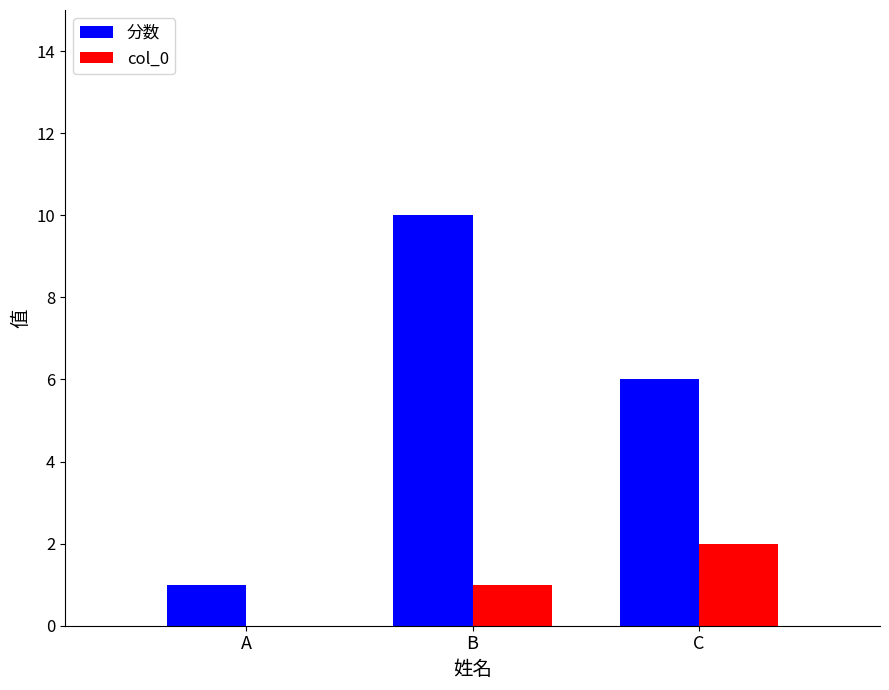

The 分数 series shows 2 at A. True or false?

False